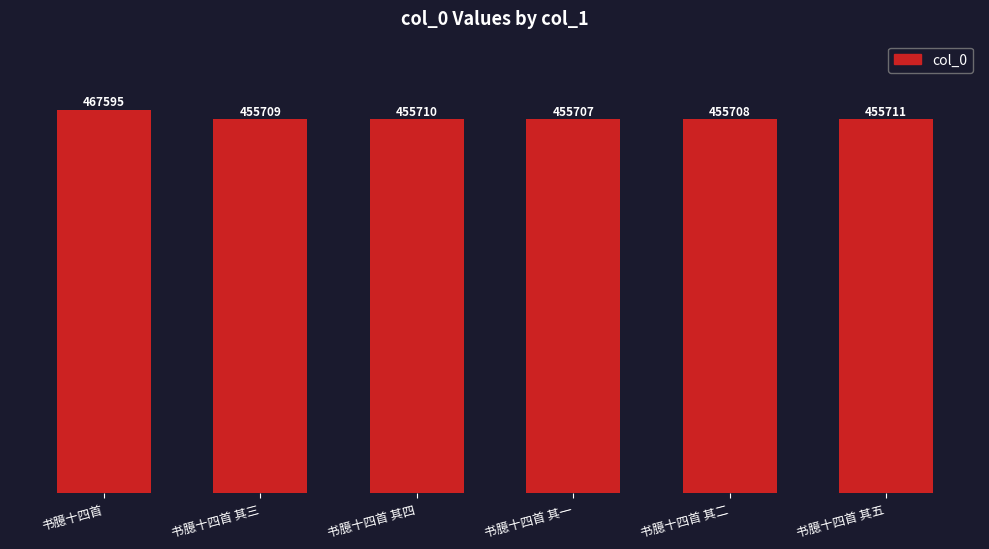

Rank the categories by value from highest to lowest.

书臆十四首, 书臆十四首 其五, 书臆十四首 其四, 书臆十四首 其三, 书臆十四首 其二, 书臆十四首 其一